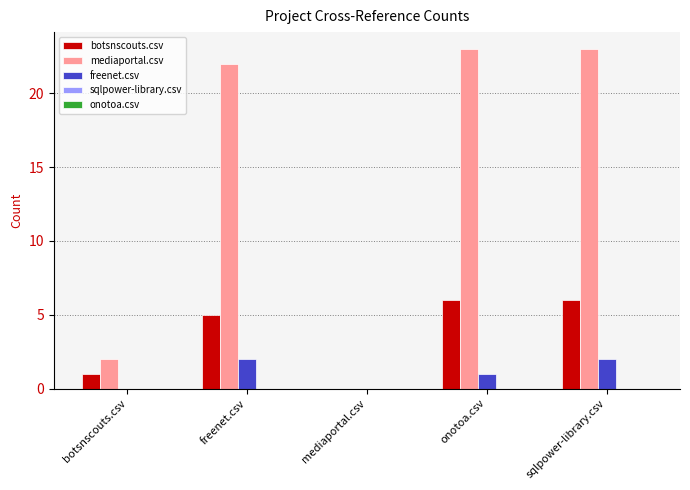

How many groups of bars are there?

5